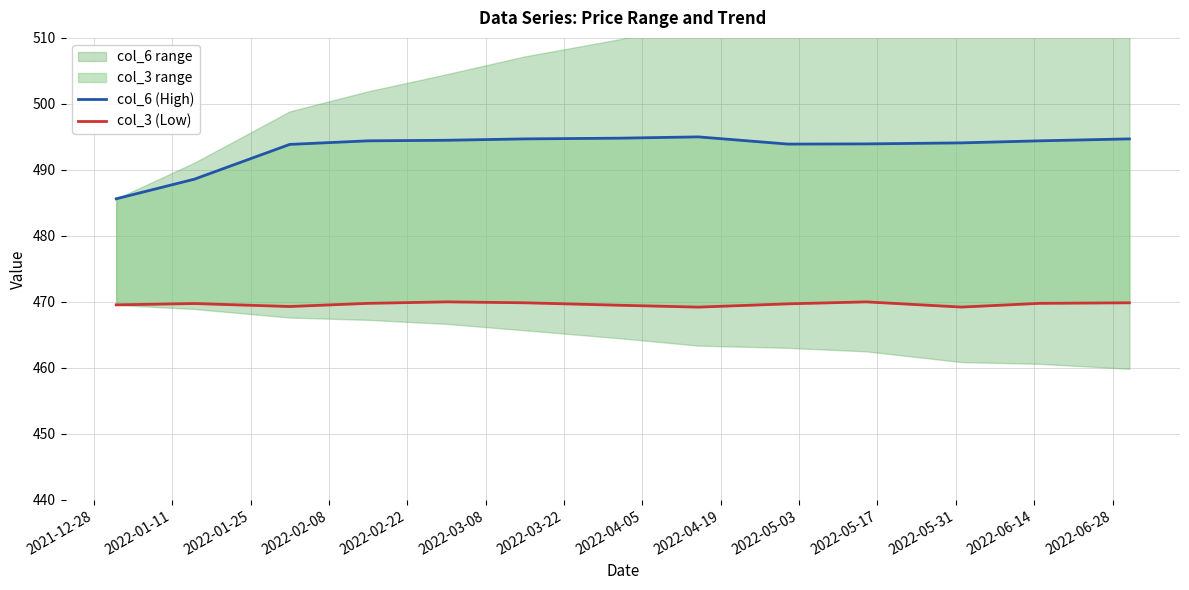

True or false: col_6 (High) and col_3 (Low) intersect in this chart.

False